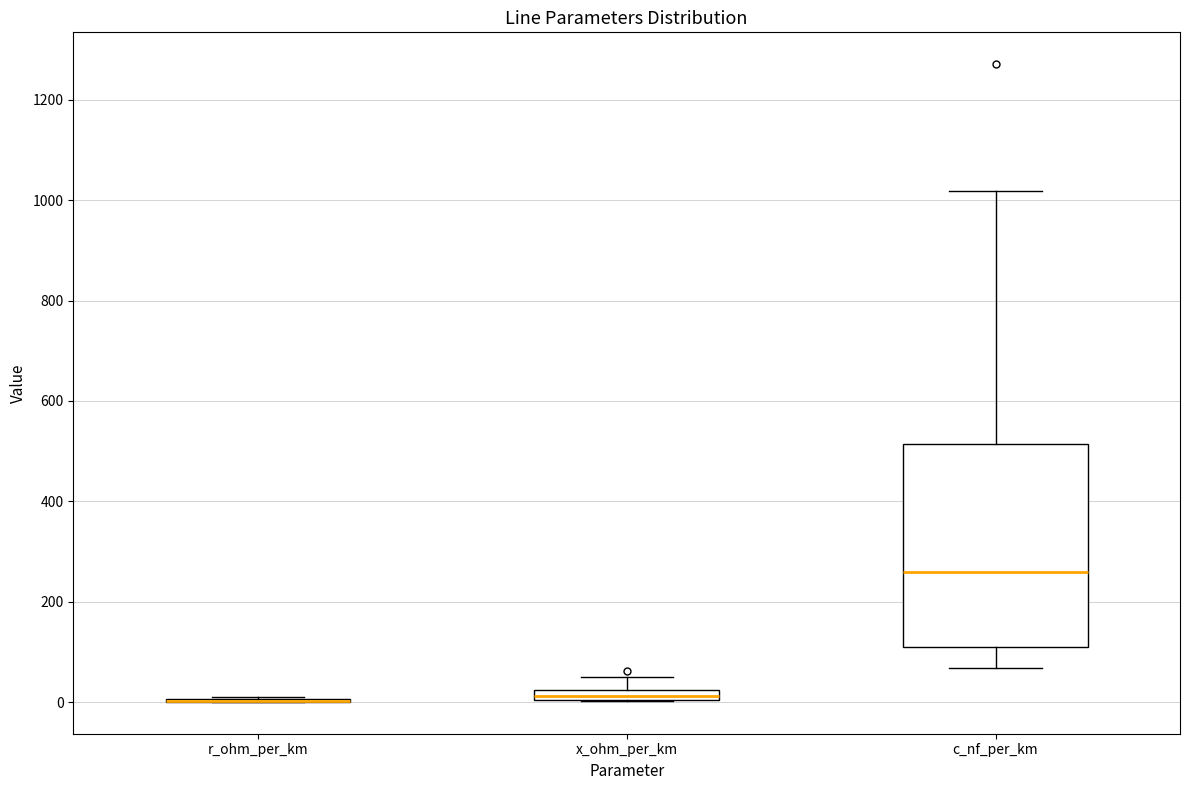

Where is the lower edge of the box for x_ohm_per_km on the y-axis? The values are not printed on the chart, so give them approximately, as read against the axis.

0